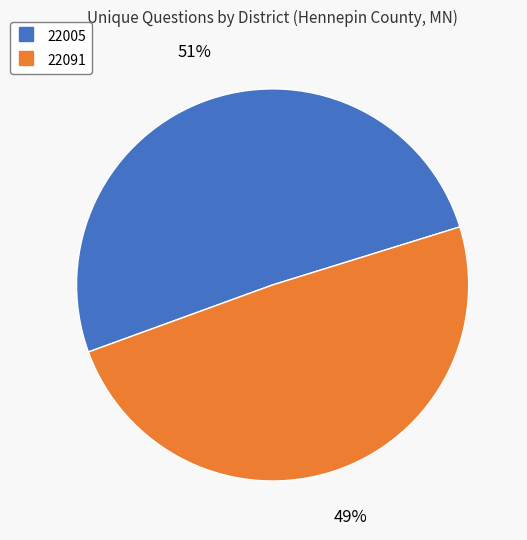

Which has a higher value, 22091 or 22005?

22005